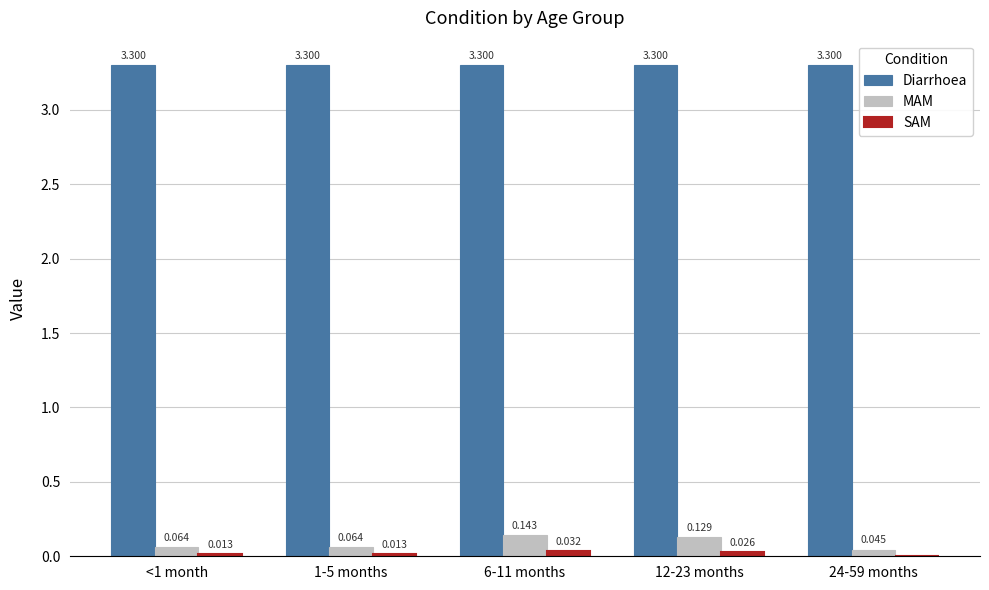

How many distinct data groups are displayed?

3